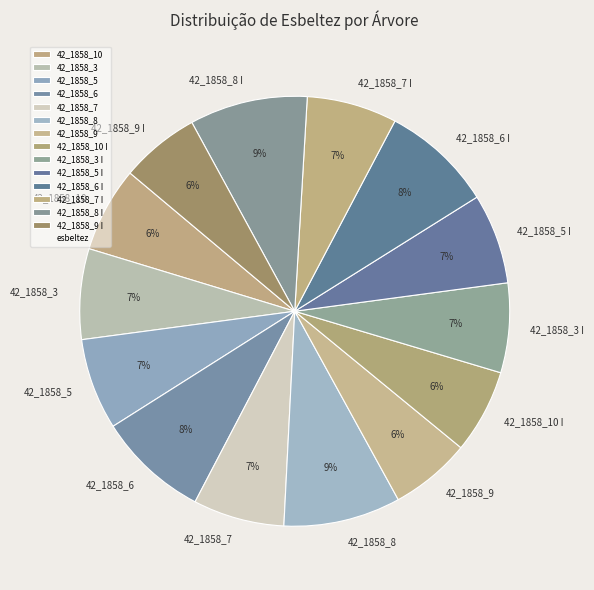

How many slices are in this pie chart?

14